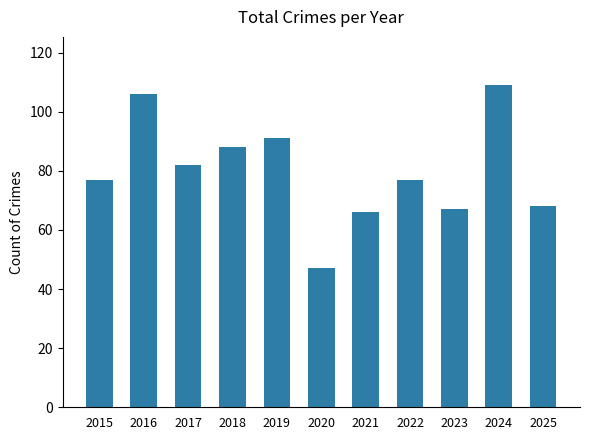

Which has a higher value, 2019 or 2024?

2024